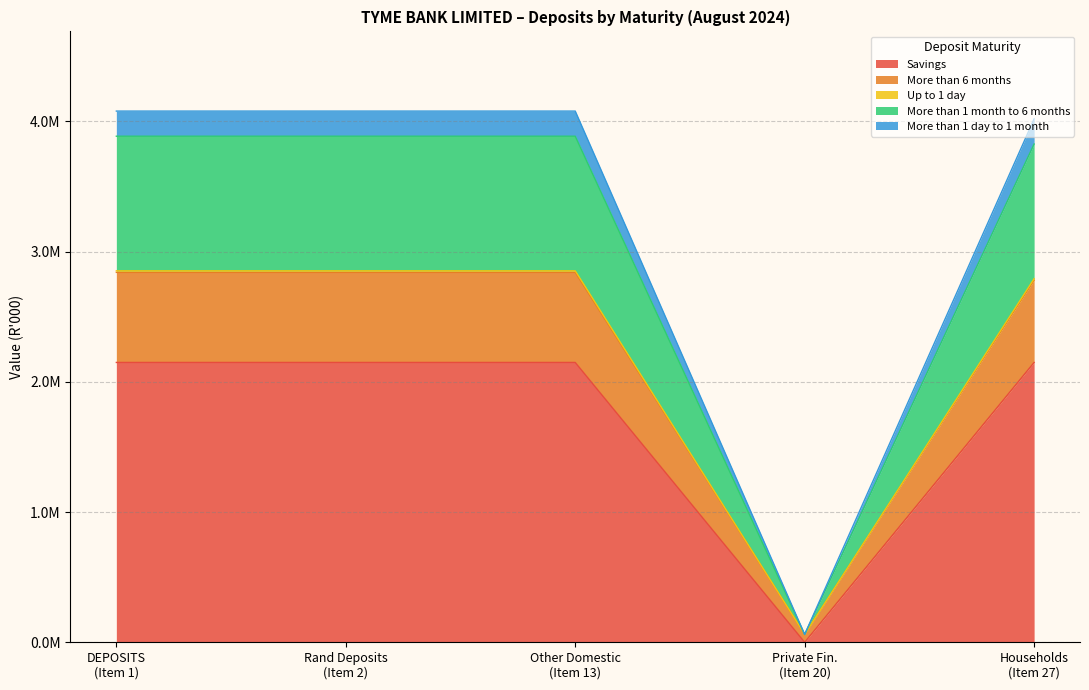

In Up to 1 day, how many points are higher than both neighbors (excluding endpoints)?

1